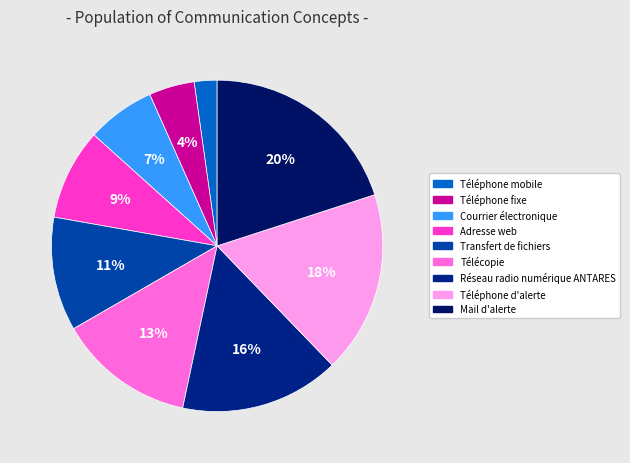

Does Adresse web account for over 50% of the chart?

No